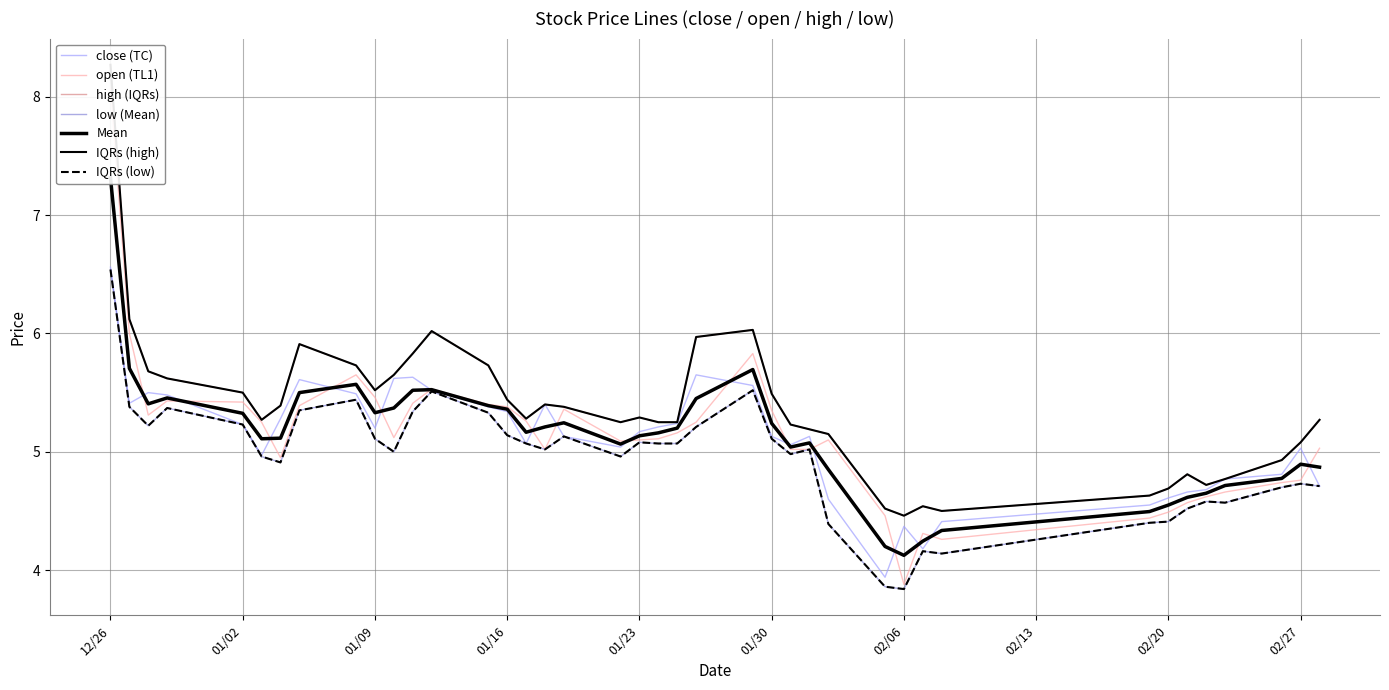

At which category does the chart reach its peak across all series?

12/26